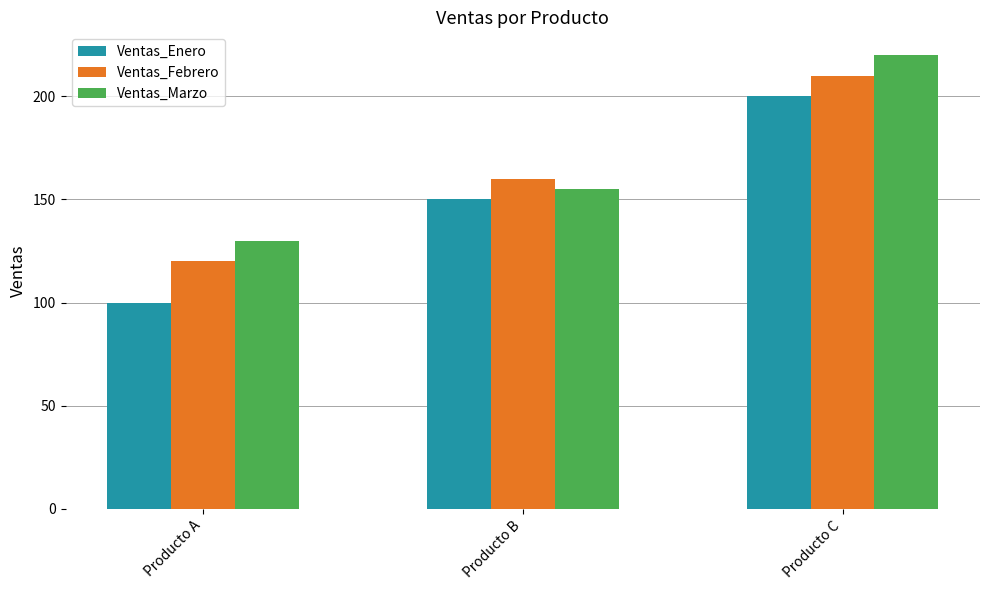

What is the total value across all series at Producto B?

465